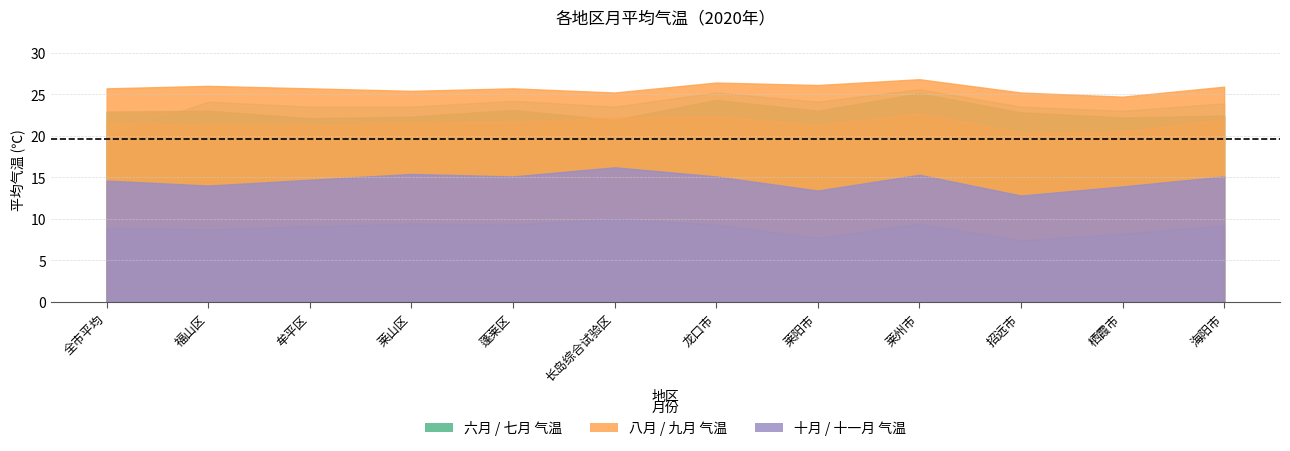

Where is 九月 nearest to the value 21?

福山区